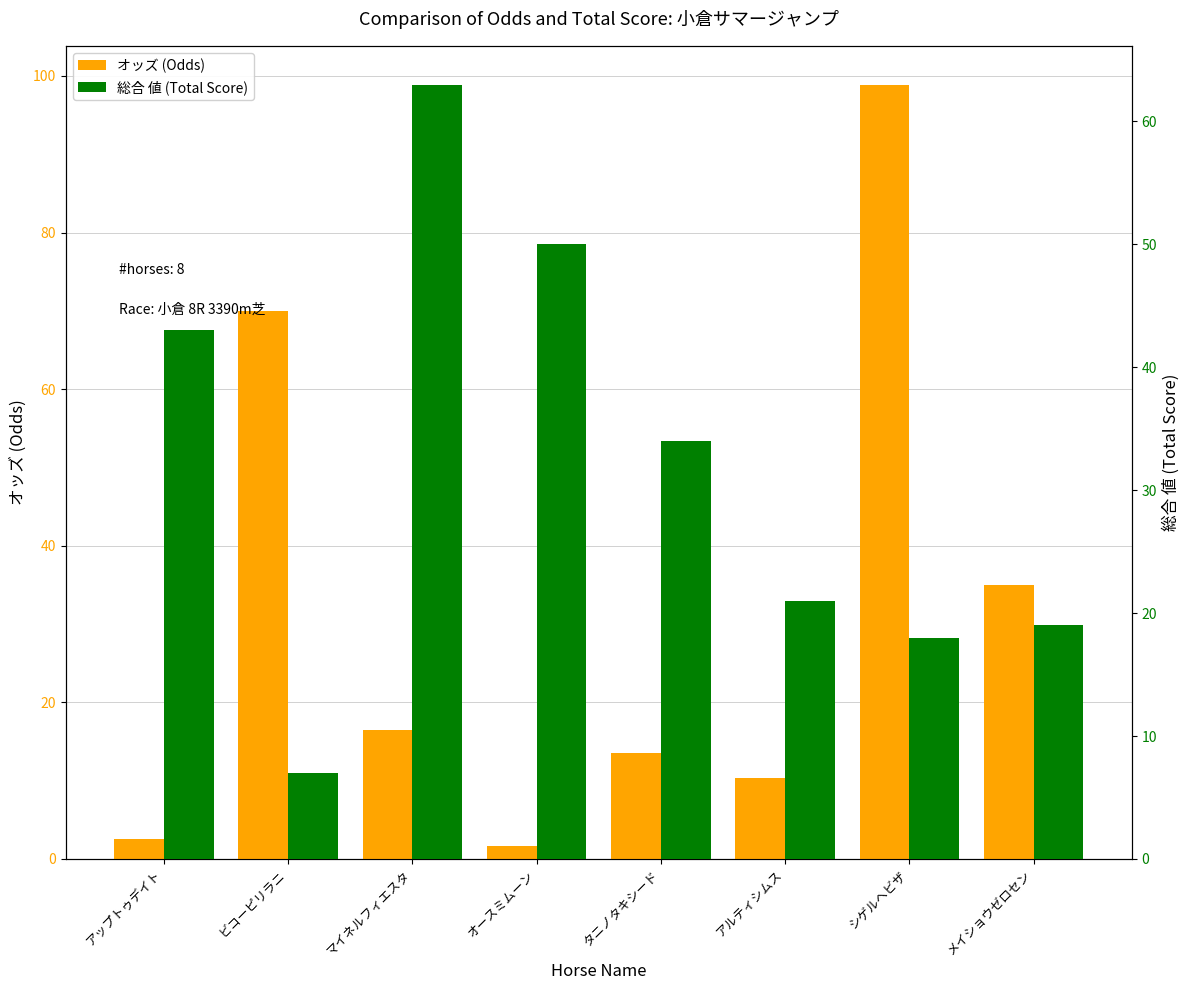

How many groups of bars are there?

8